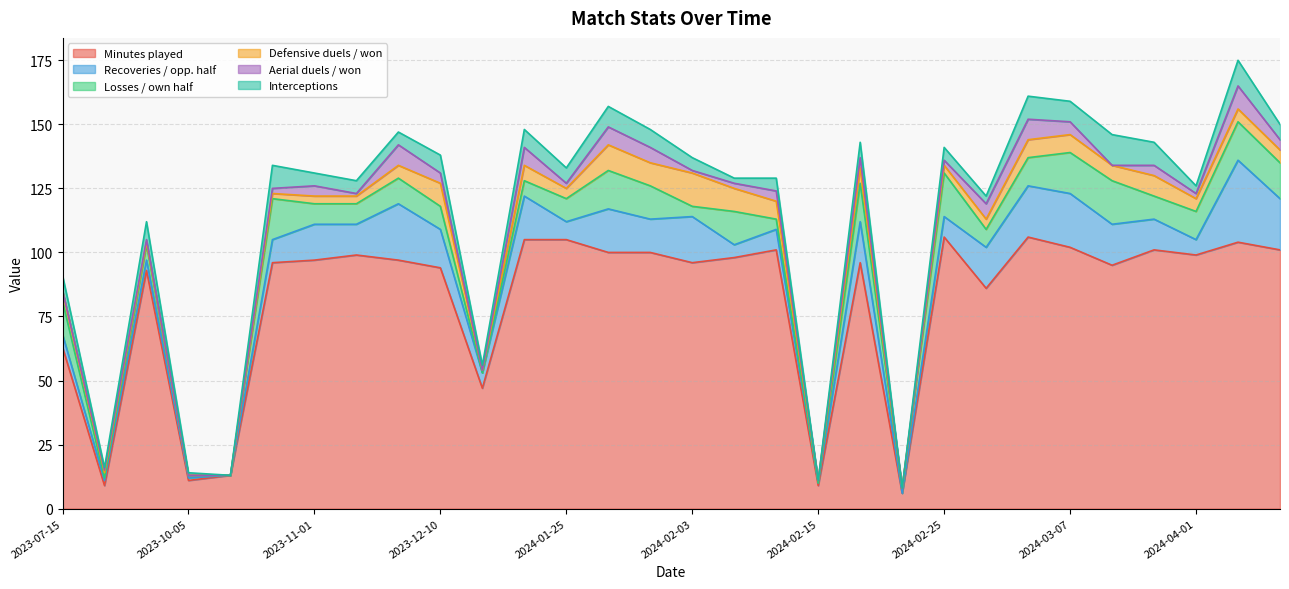

How many data points in Recoveries / opp. half are above 12?

14